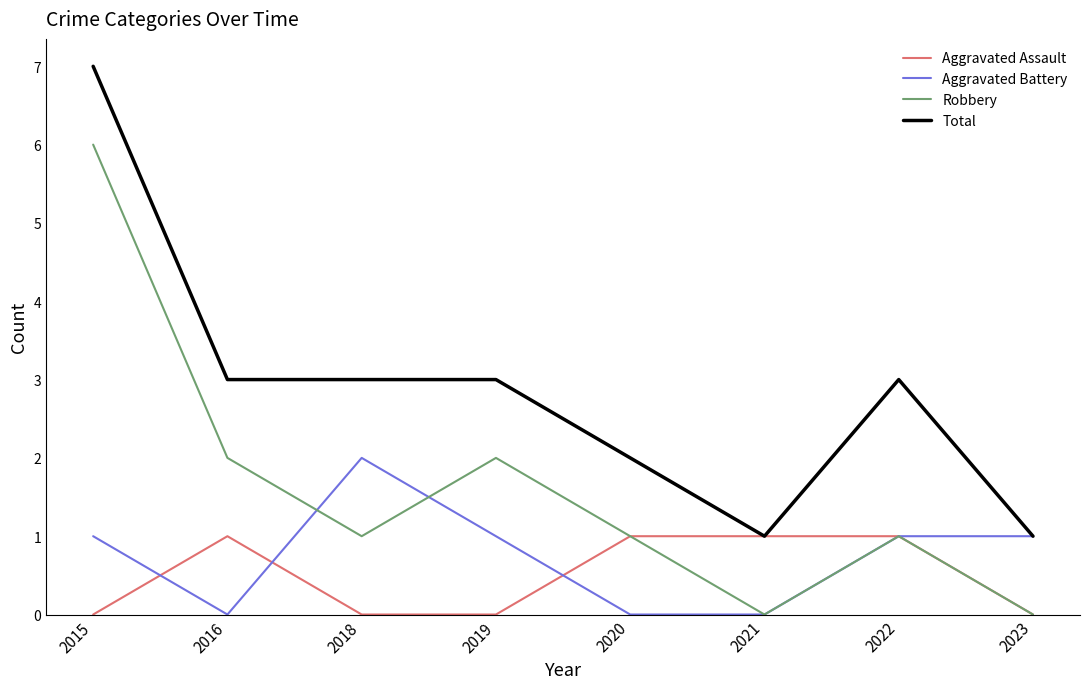

Reading left to right, extract all data points from this chart.

Aggravated Assault: 0	1	0	0	1	1	1	0
Aggravated Battery: 1	0	2	1	0	0	1	1
Robbery: 6	2	1	2	1	0	1	0
Total: 7	3	3	3	2	1	3	1